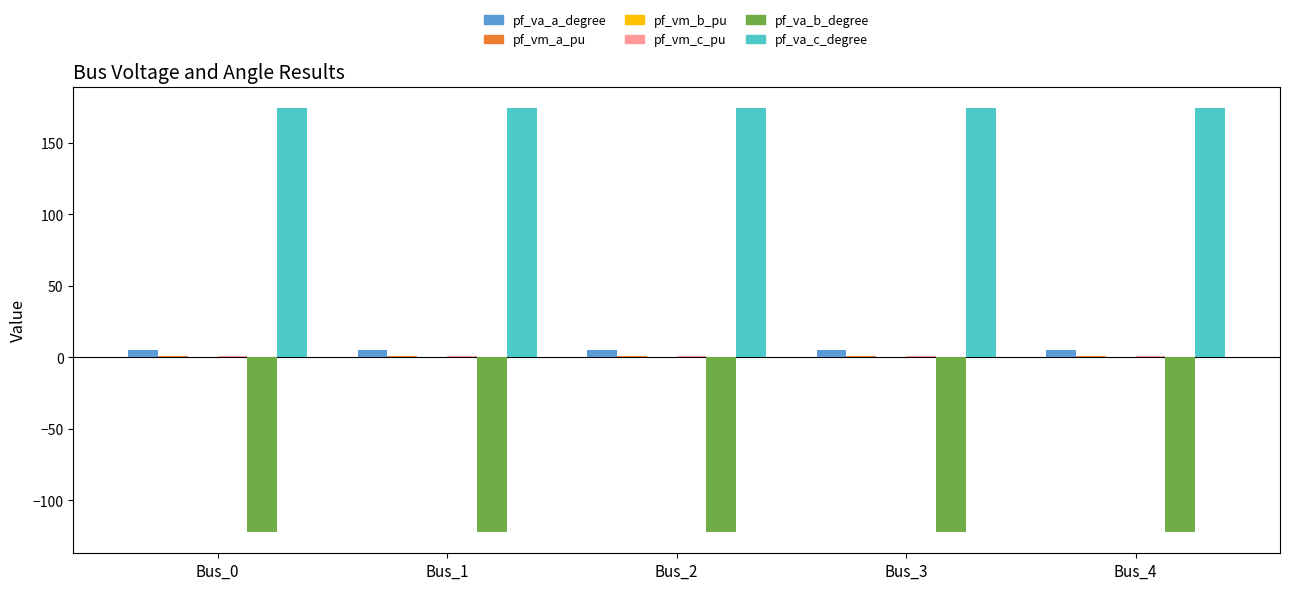

What is the sum of all pf_va_c_degree values?

870.8